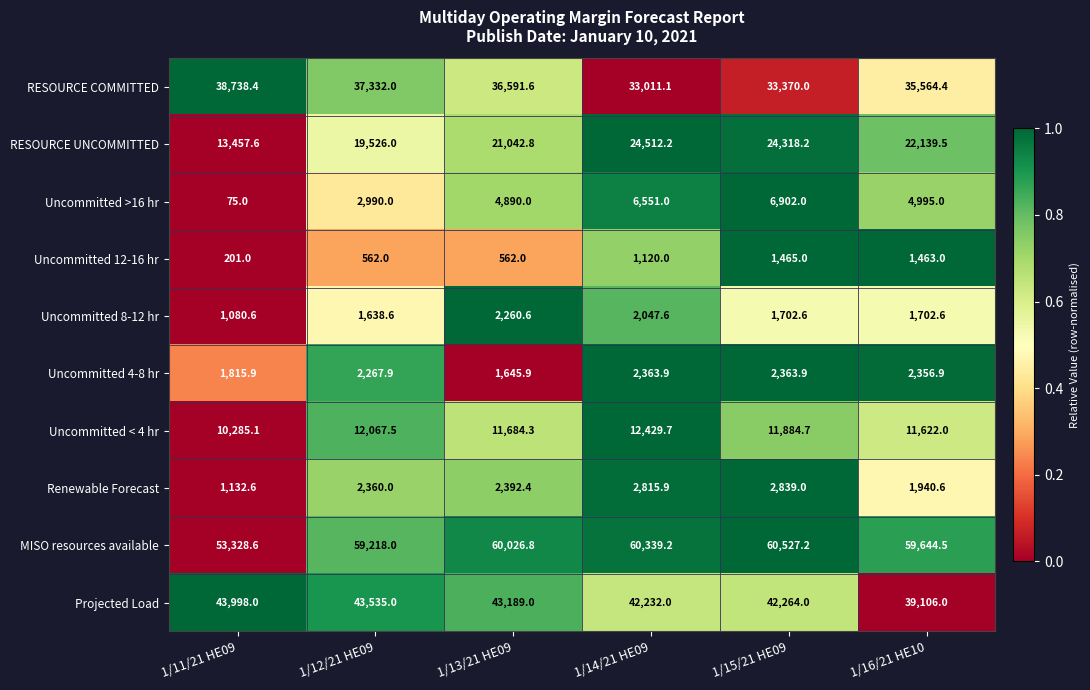

At which label is Projected Load closest to 41552?

1/14/21 HE09